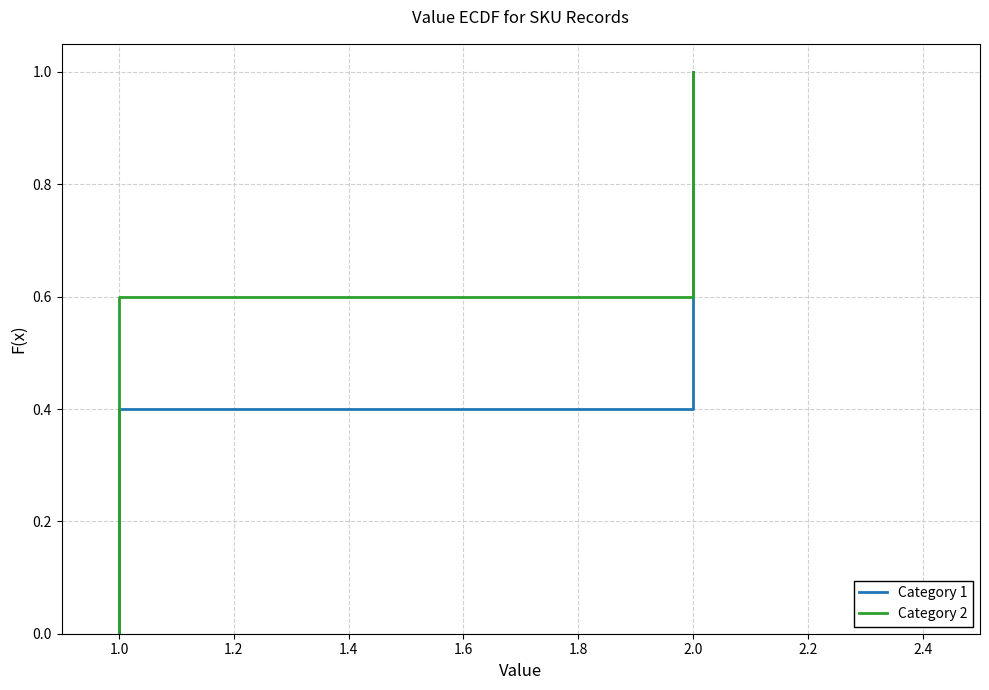

What are all the series names shown in the legend?

Category 1, Category 2